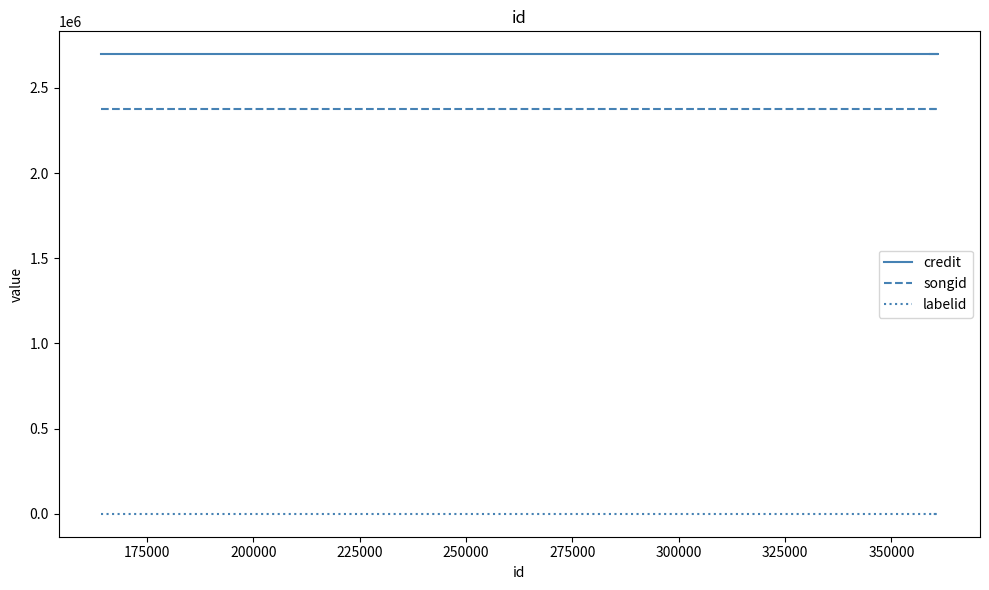

Between 200000 and 175000, which is larger?

200000